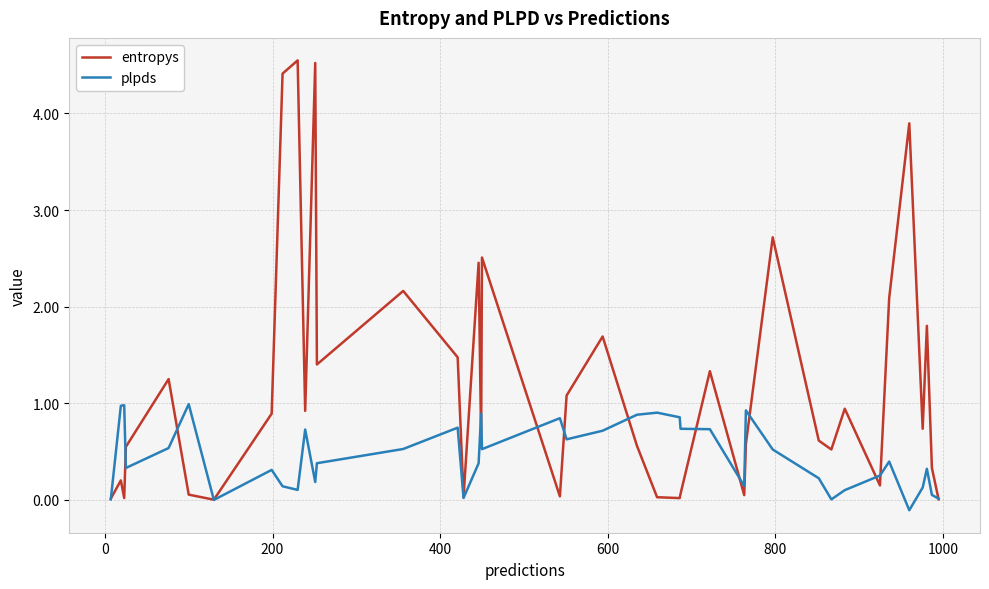

How many lines are shown in the chart?

2